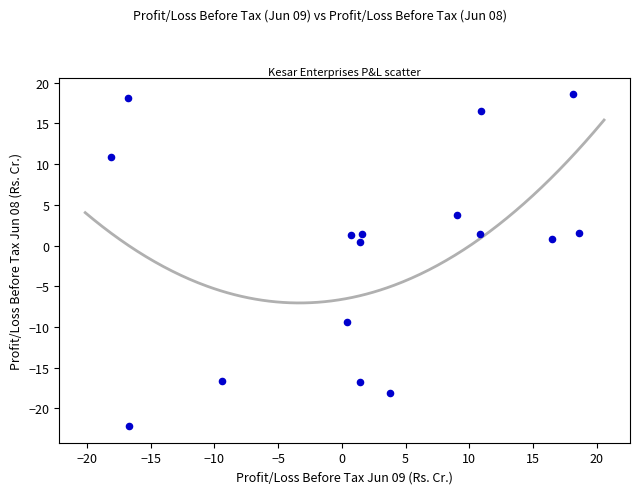

Count the number of points in this scatter plot.

16